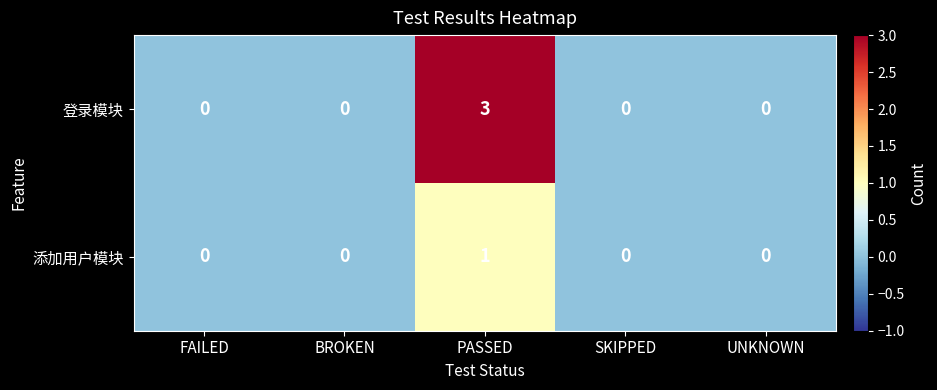

At which category does the chart reach its peak across all series?

PASSED